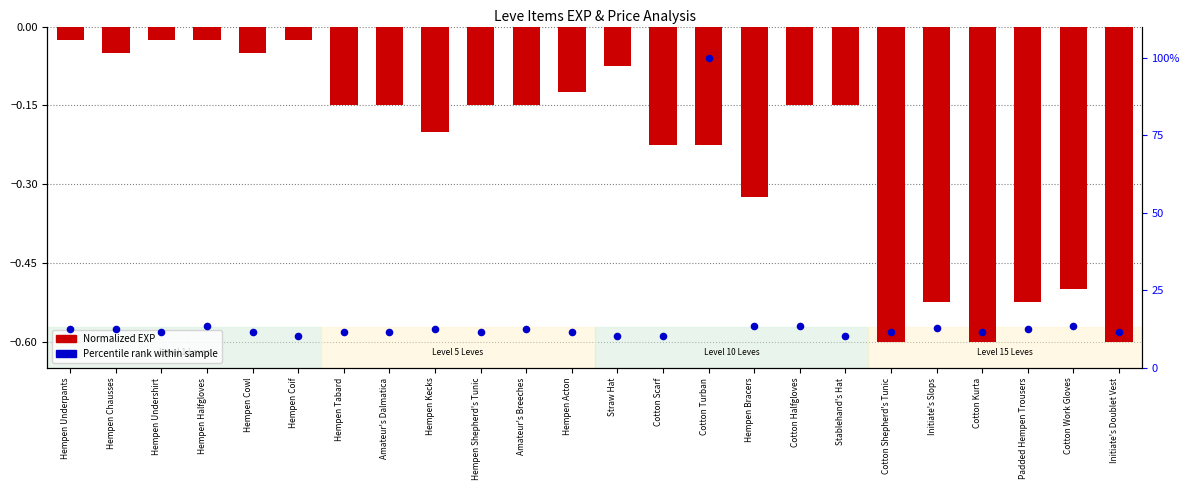

Is the value of Percentile rank (price) at Initiate's Slops greater than the value of Normalized EXP (negative) at Cotton Kurta?

Yes